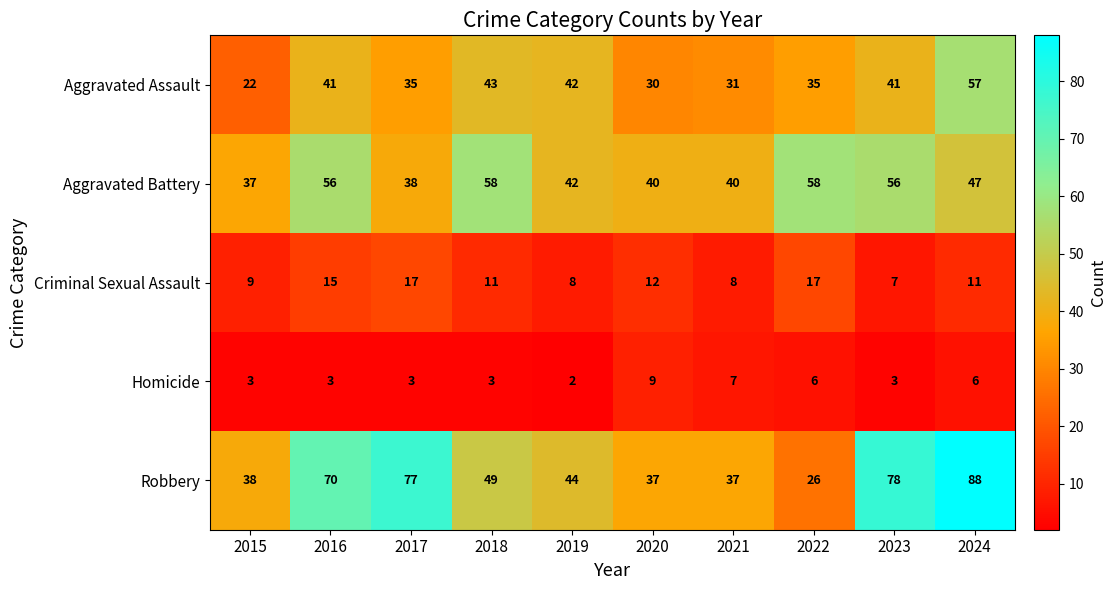

Is it true that Homicide equals 5 at 2017?

False